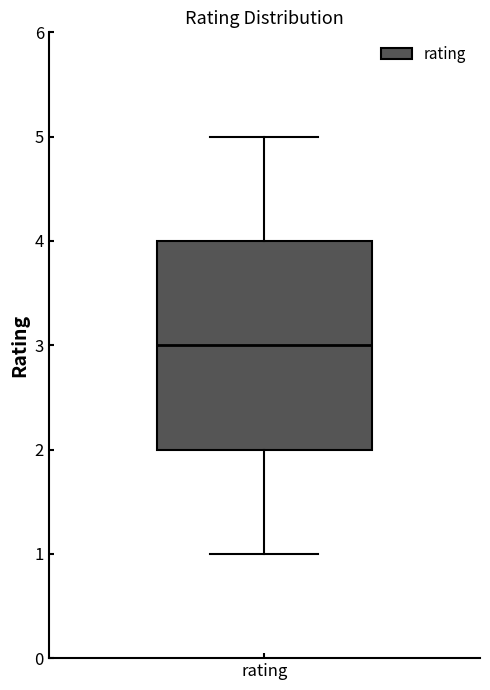

Transcribe this box plot: give where the median line is, the range the box spans, and where the two whiskers end, as read against the y-axis. The values are not printed on the chart, so give them approximately, as read against the axis.

median 3, box 2 to 4, whiskers 1 to 5